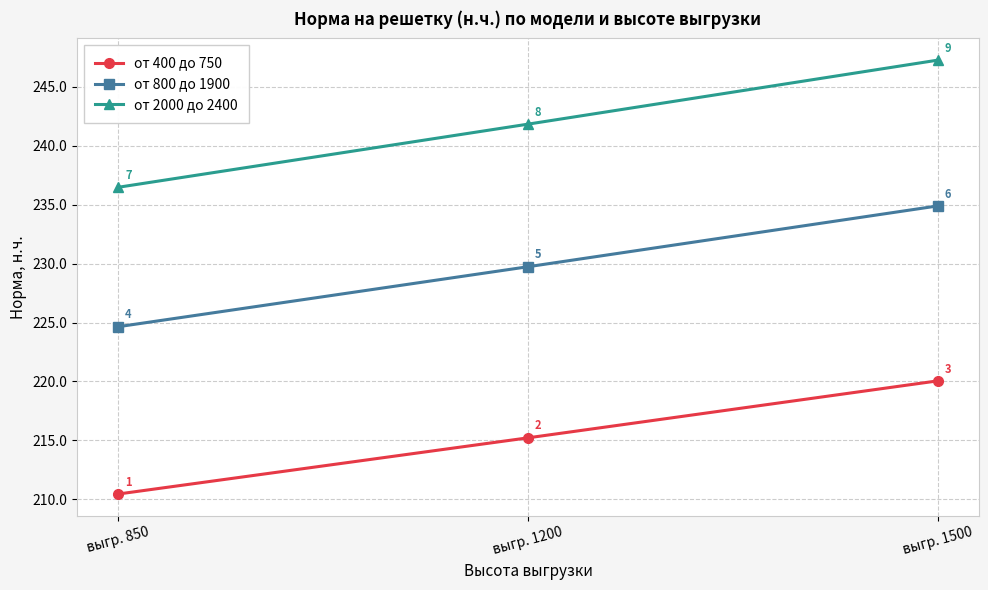

Rank the series by their average value, from highest to lowest.

от 2000 до 2400, от 800 до 1900, от 400 до 750